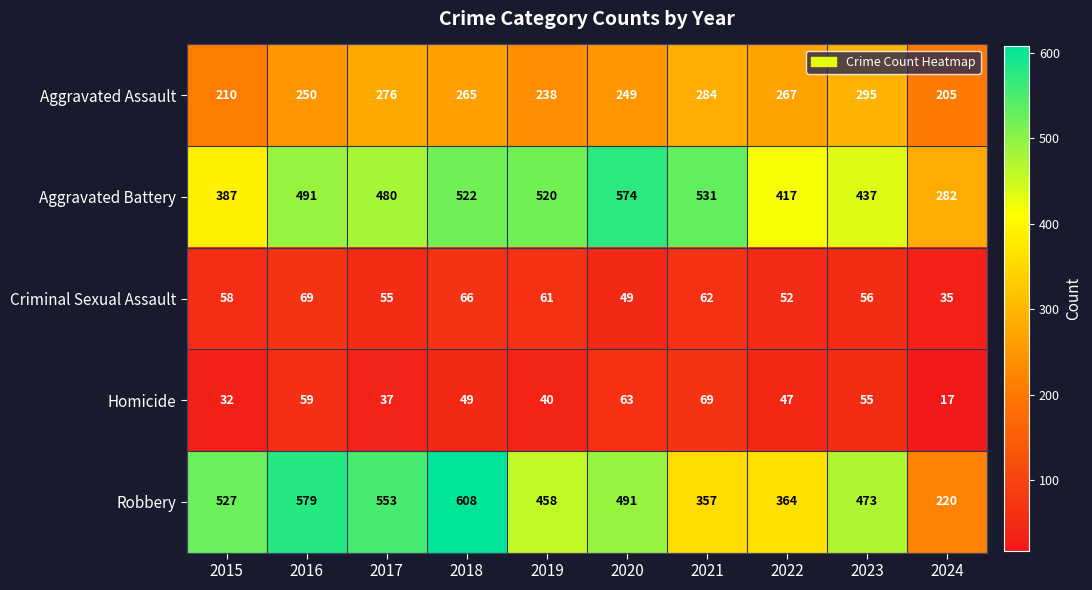

What is the difference between the highest and lowest values at 2018?

559